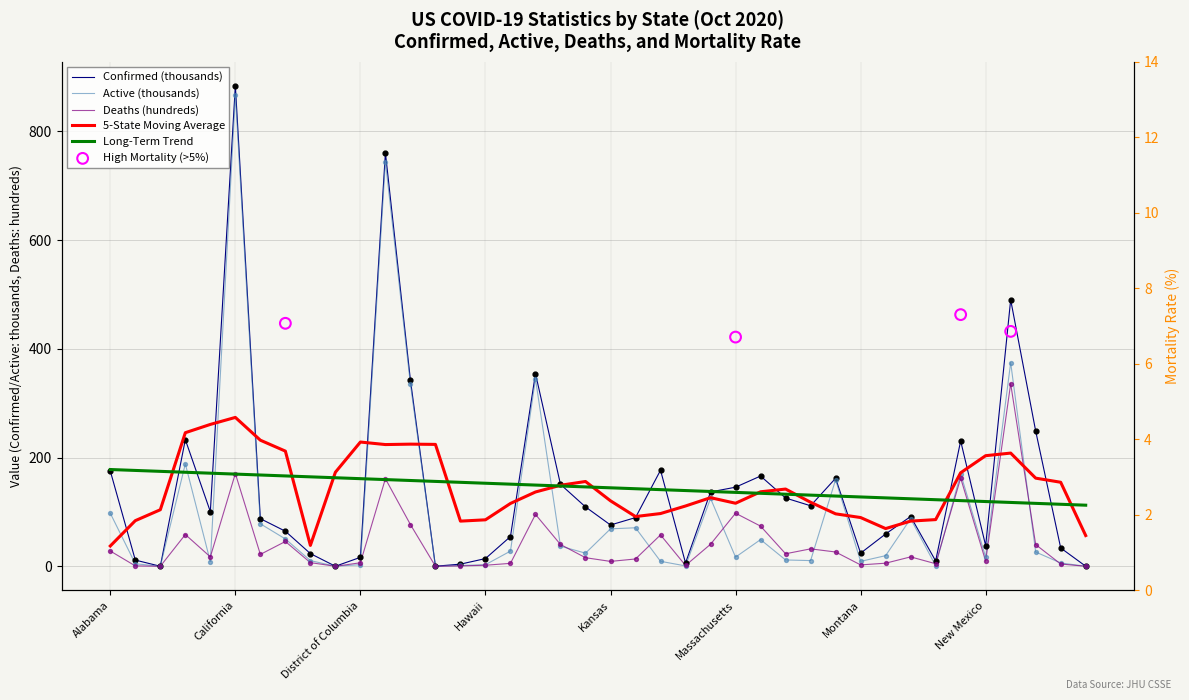

Is the value of Confirmed at New York greater than the value of Deaths at Alabama?

Yes